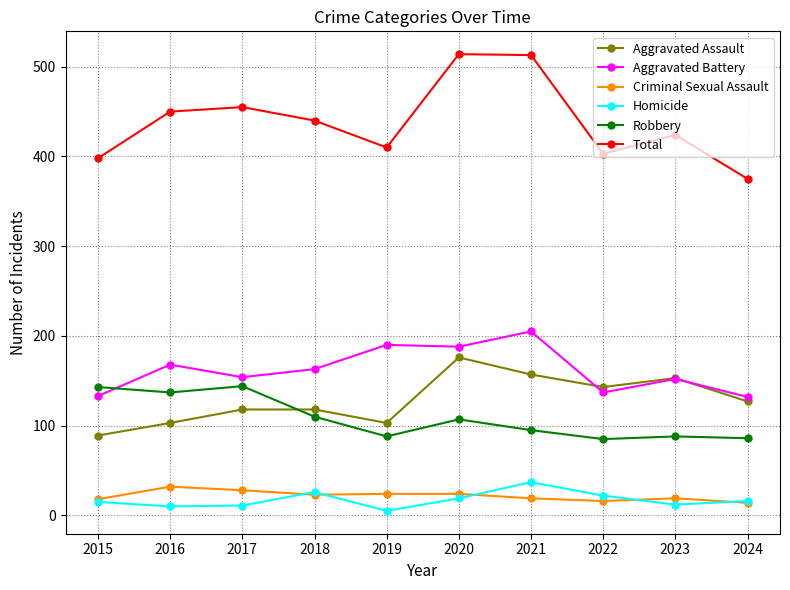

What is the maximum value shown in the chart?

514